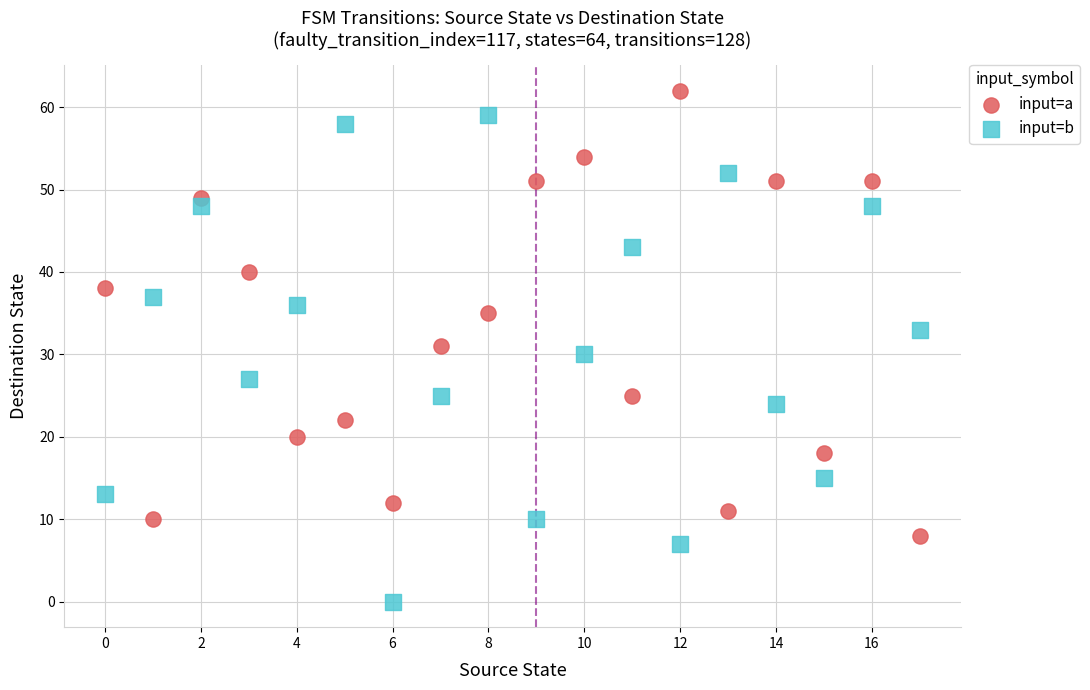

Which series reaches the maximum Y coordinate?

input=a